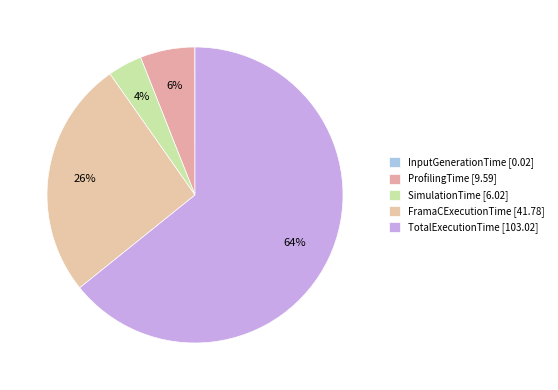

Which has a higher value, InputGenerationTime or ProfilingTime?

ProfilingTime